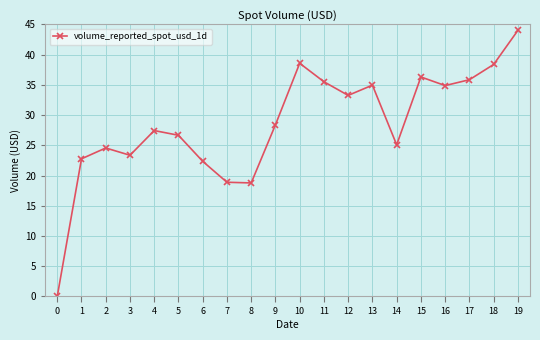

Read the value at 11.

35.5